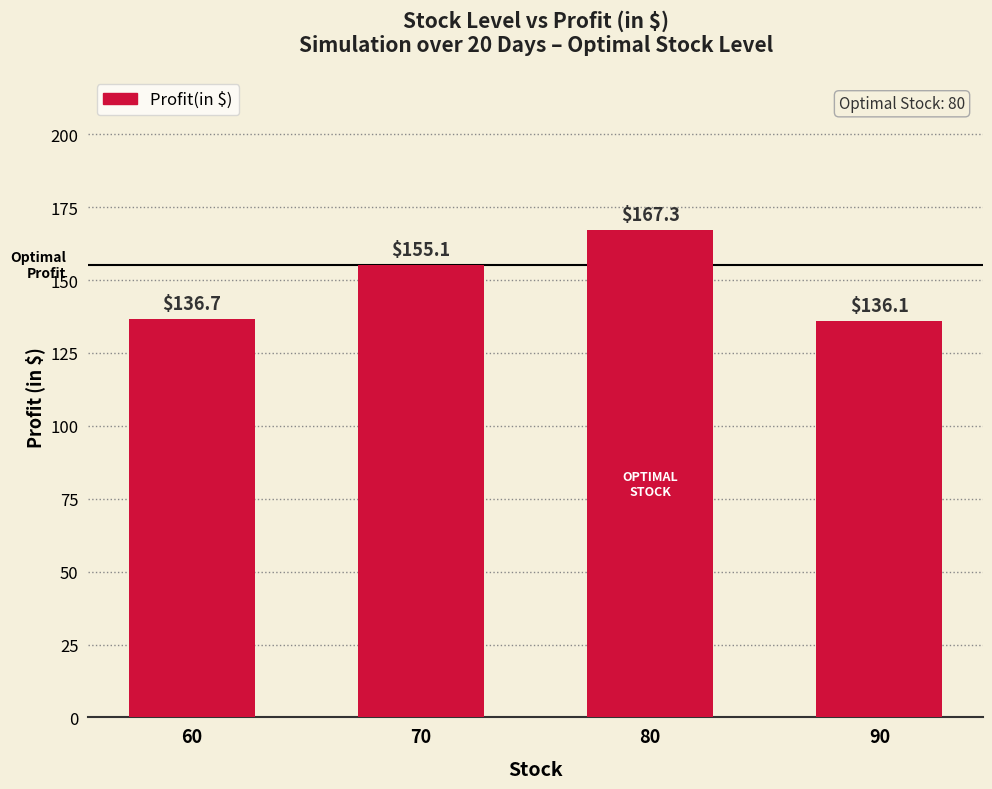

Reading right to left, what are all the values shown in this chart?

136.1	167.3	155.1	136.7